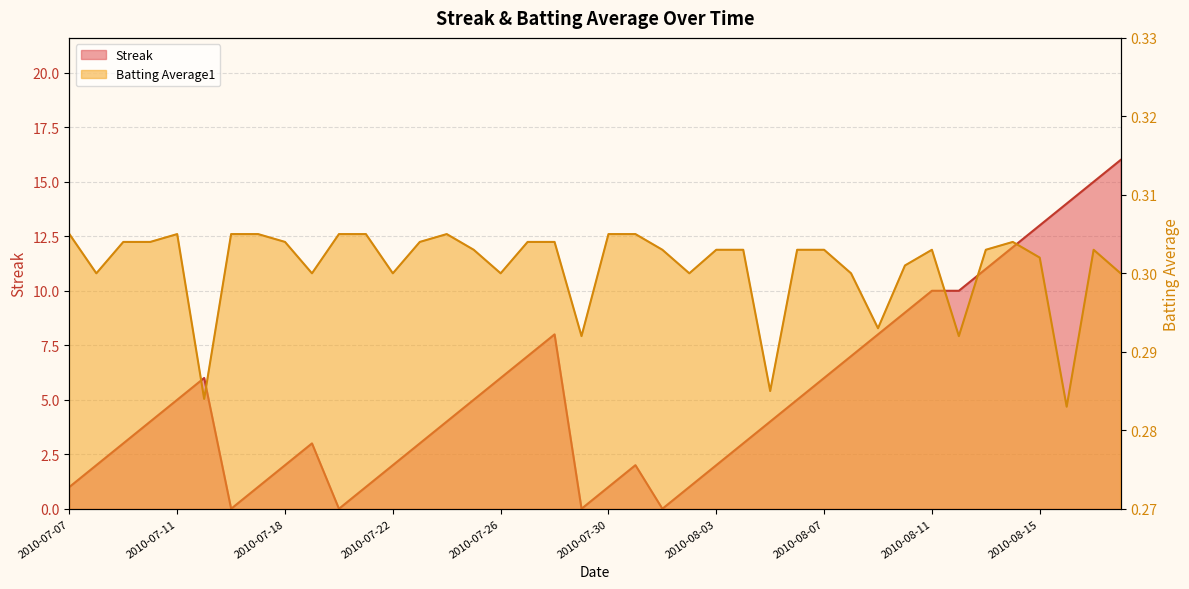

Is it true that Streak equals 4.0 at 2010-07-24?

True